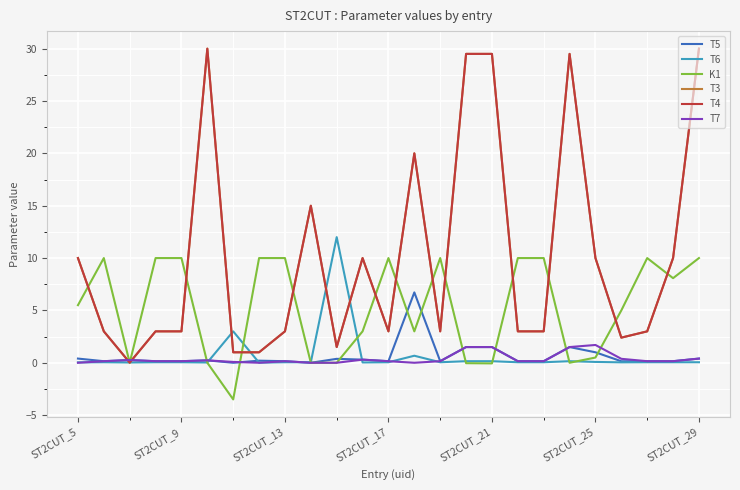

Is this an area chart (filled region under the line)?

No